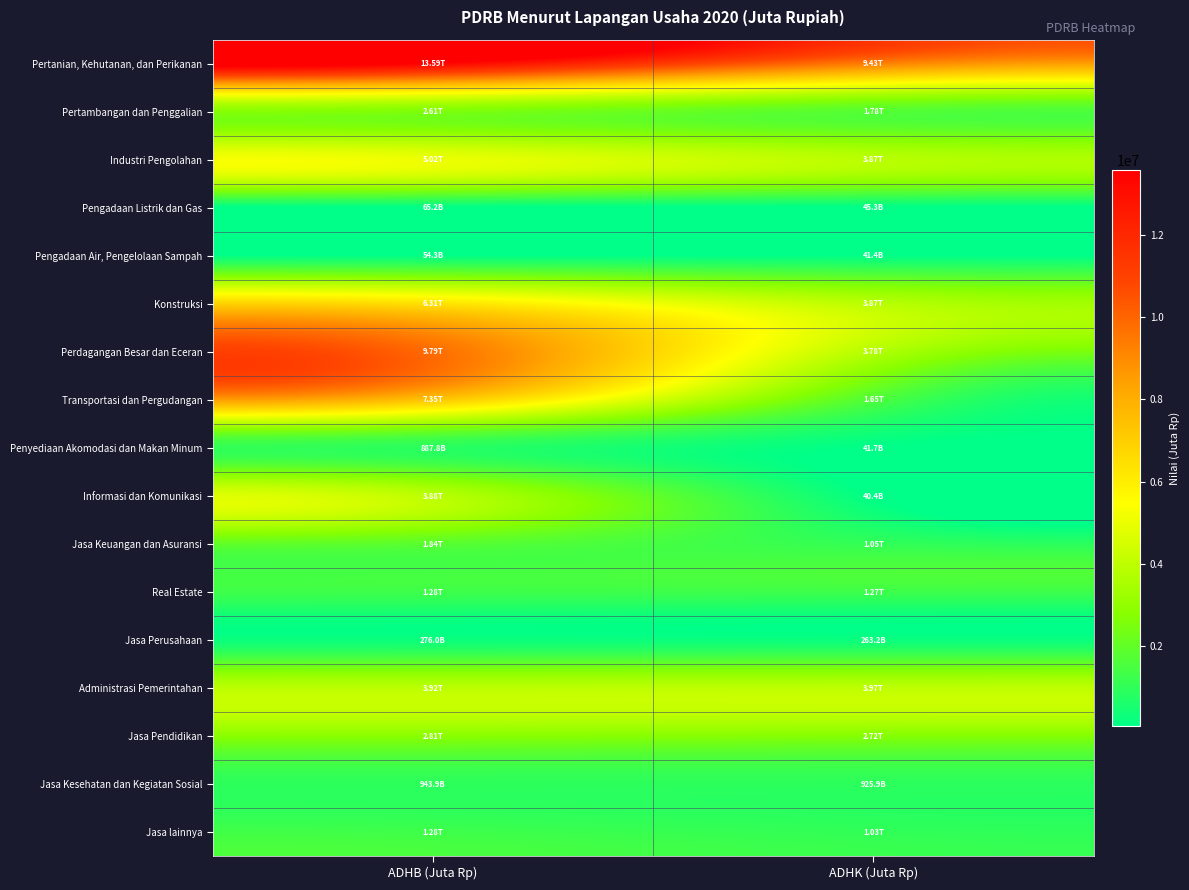

Between ADHK (Juta Rp) and ADHB (Juta Rp), which is larger?

ADHB (Juta Rp)